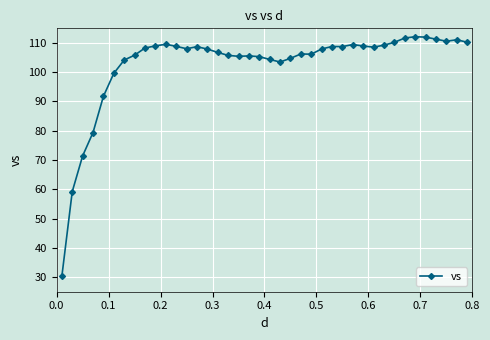

What is the value of the 39th point from the left?

111.1